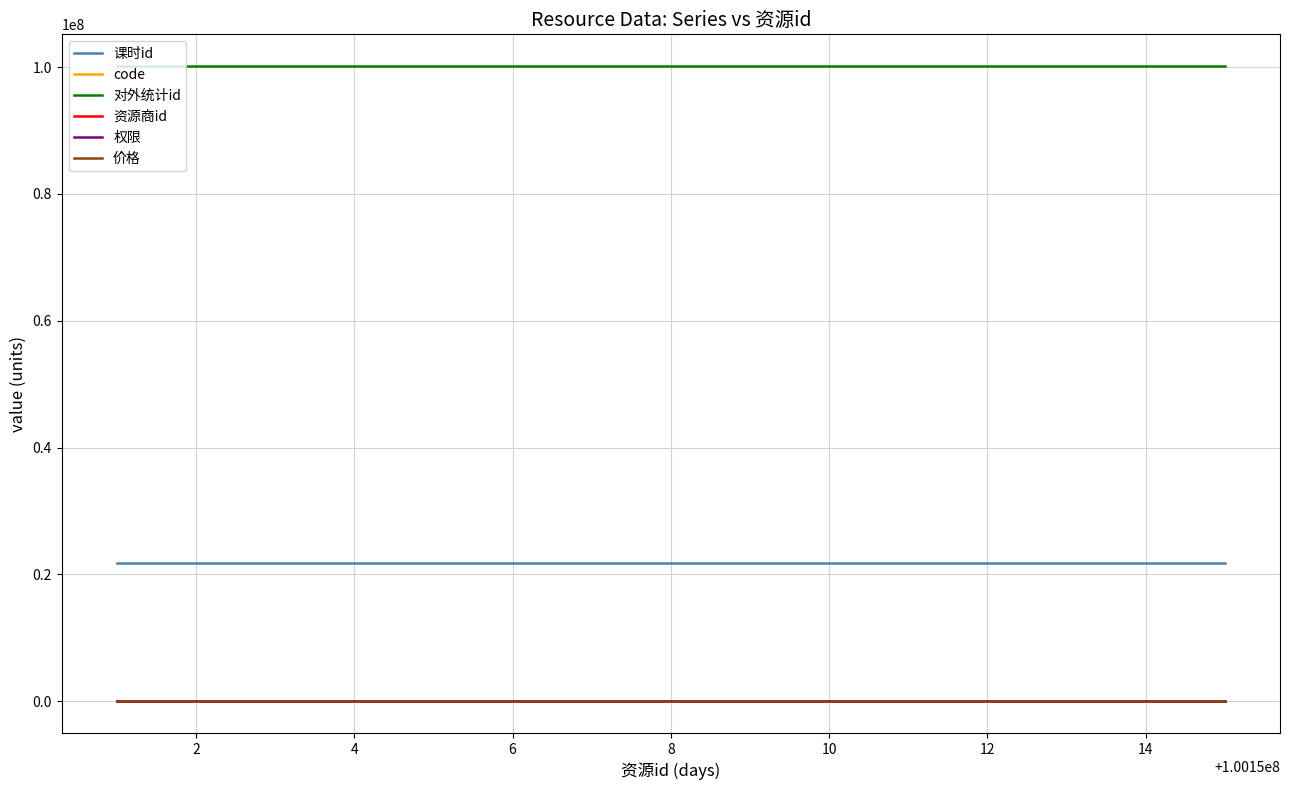

True or false: 价格 has more than 2 points higher than both neighbors.

False